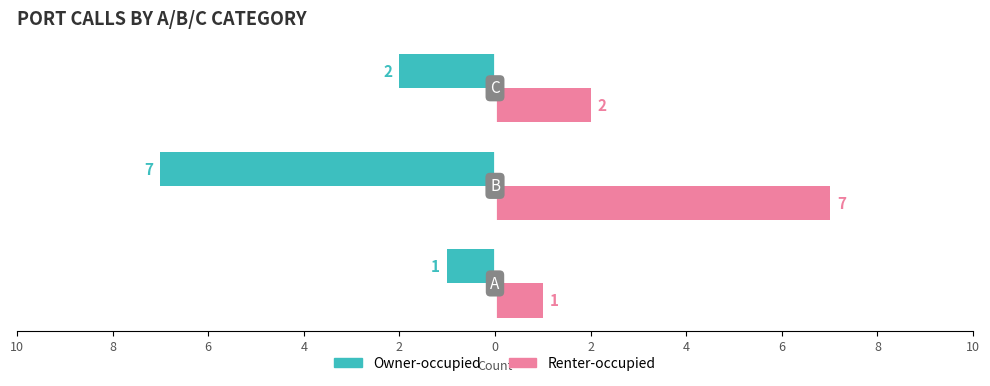

What are all the series names shown in the legend?

Owner-occupied, Renter-occupied